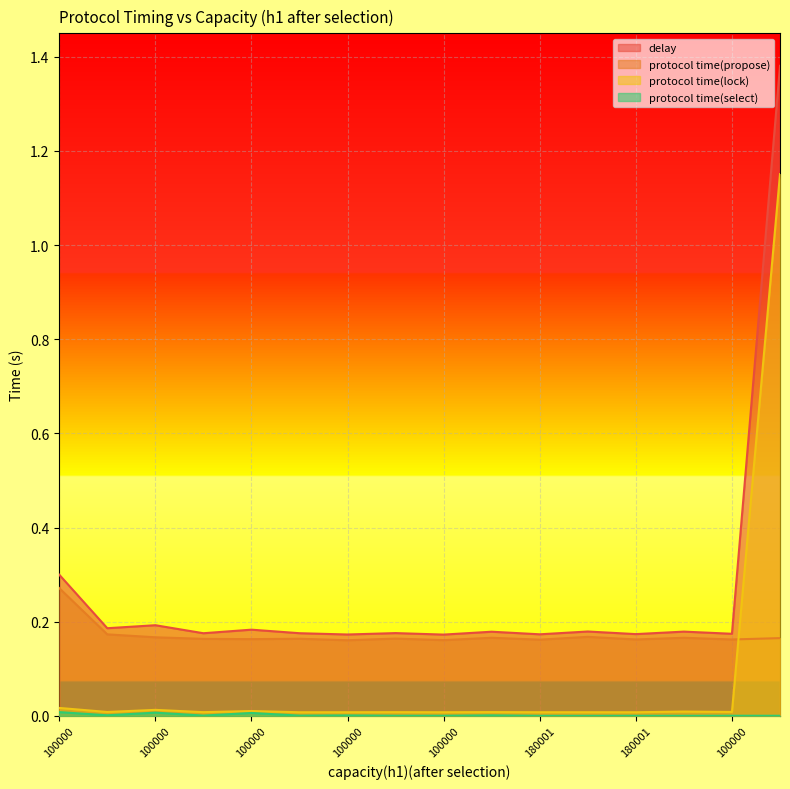

What is the difference between the highest and lowest values at 180001?

0.2